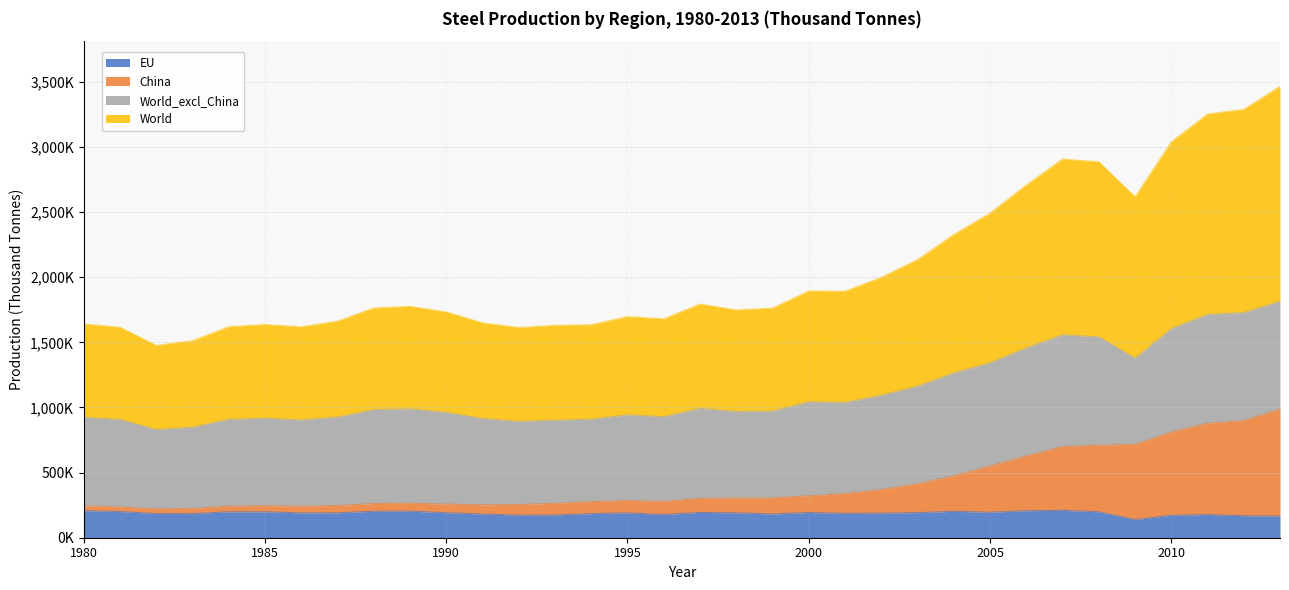

What are all the series names shown in the legend?

EU, China, World_excl_China, World